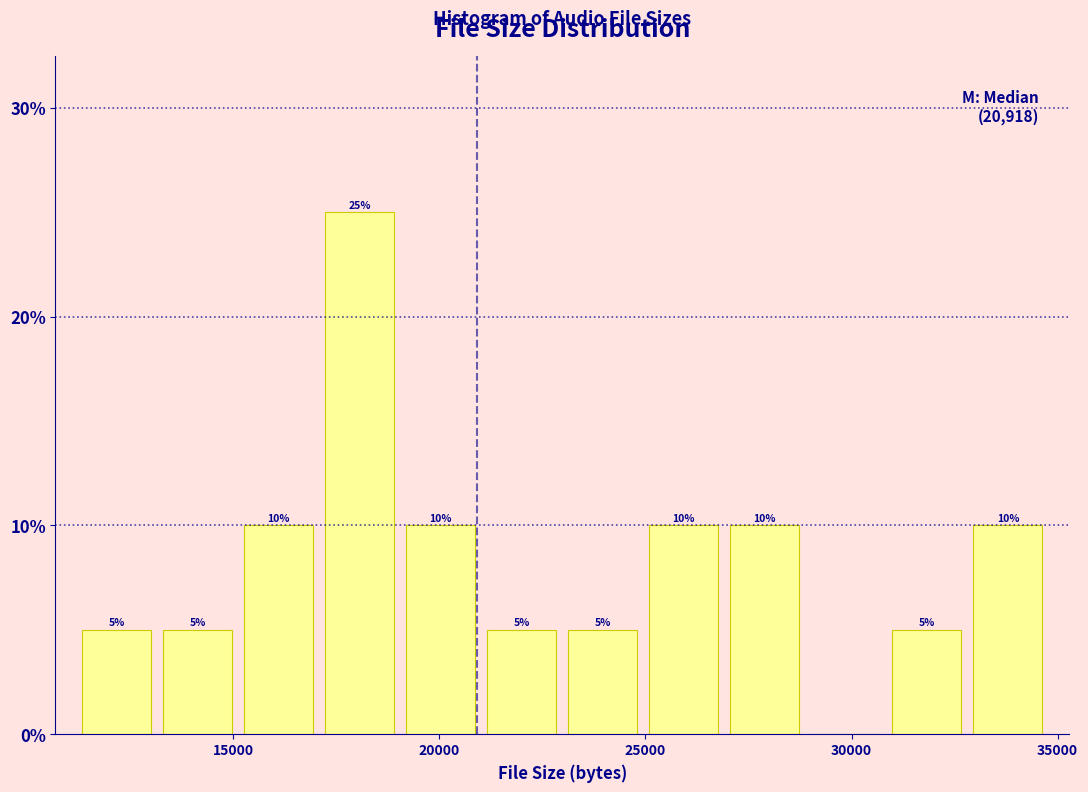

Around what value on the x-axis is the tallest bar? Give the approximate position of its centre, as read against the axis.

18000